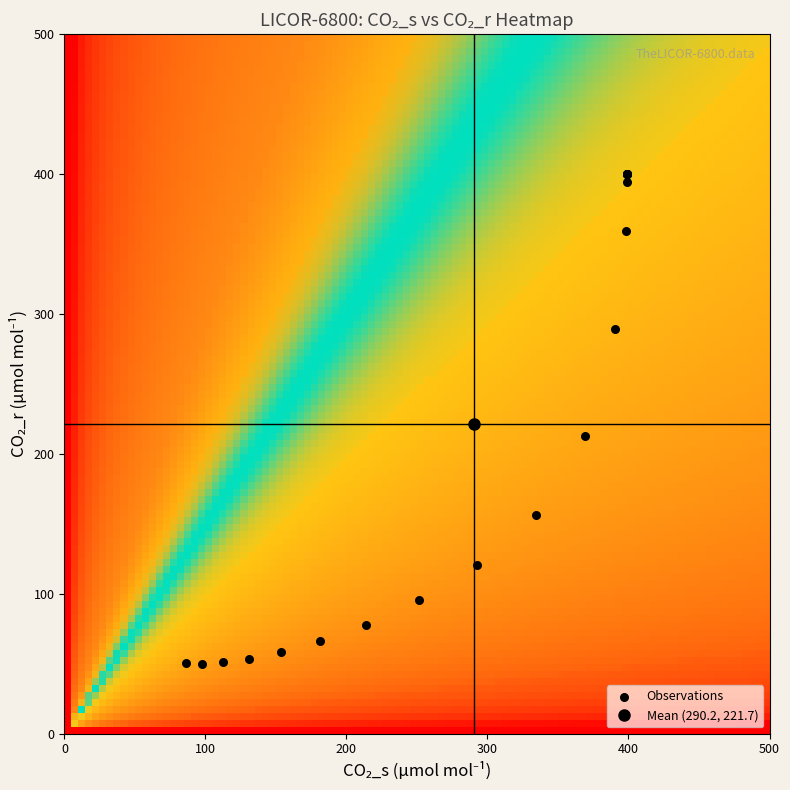

What Y value in the scatter plot is closest to 224?

212.8